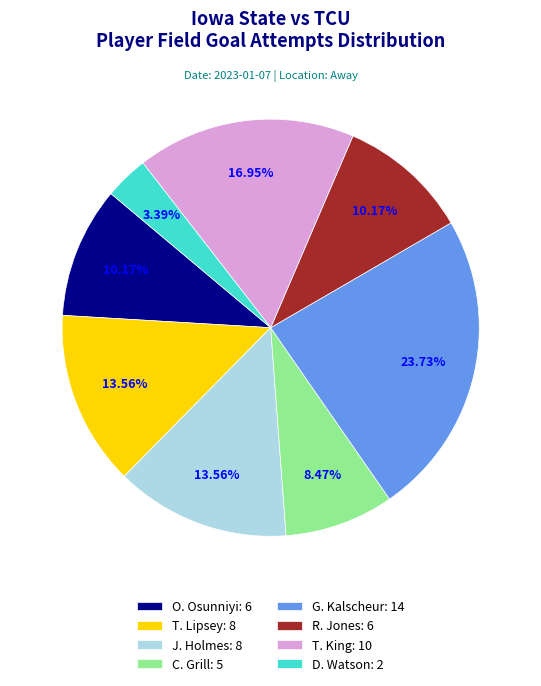

Approximately how many times larger is the value at J. Holmes compared to C. Grill?

1.6